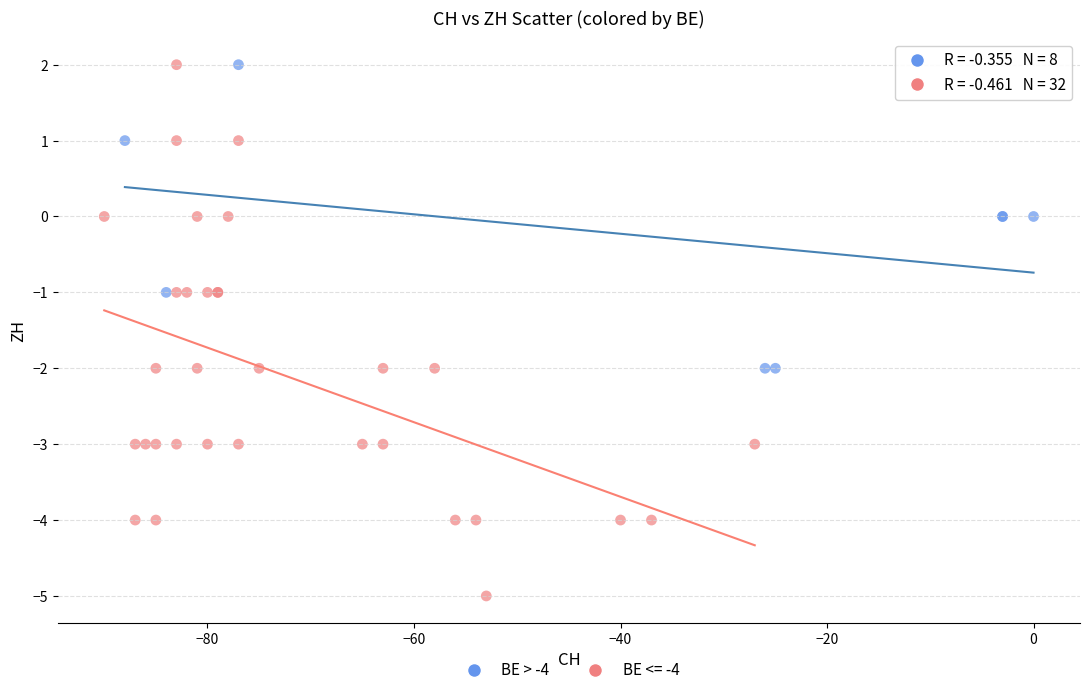

Which series has the largest Y range (max minus min)?

BE <= -4